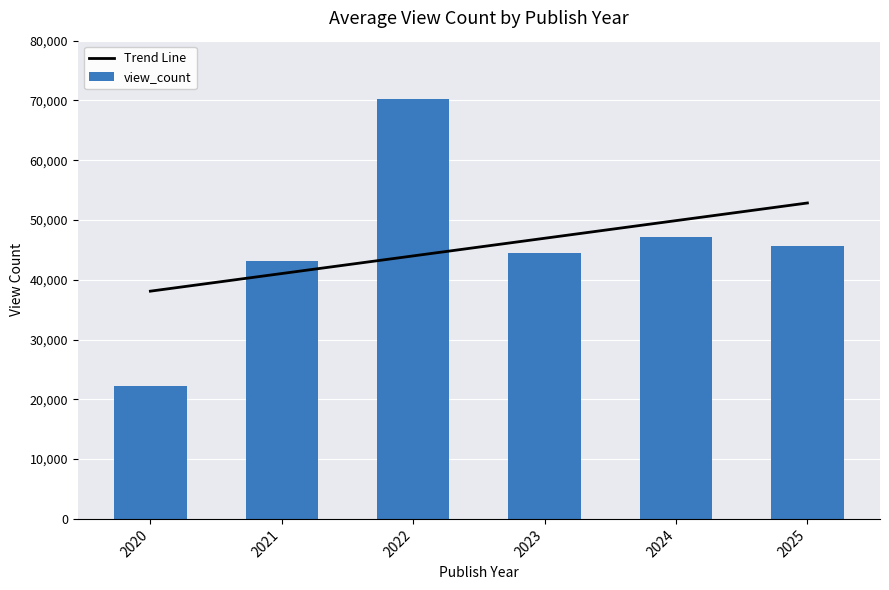

Which series has the largest range (max minus min)?

view_count